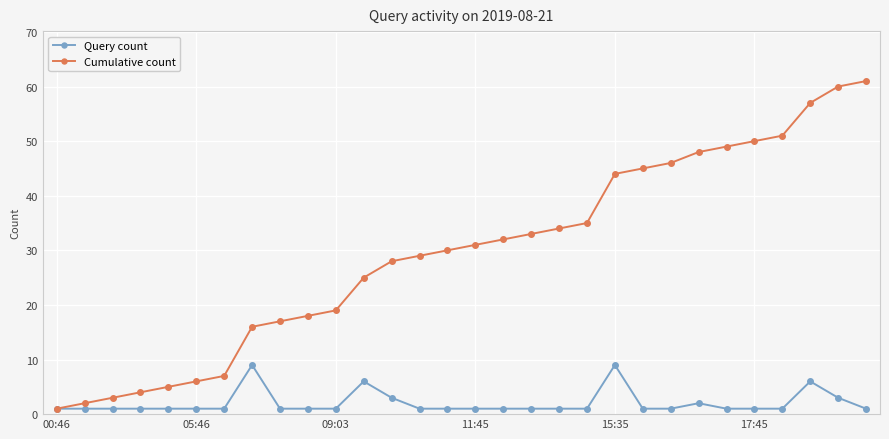

Rank the series by their maximum value, from highest to lowest.

Cumulative count, Query count